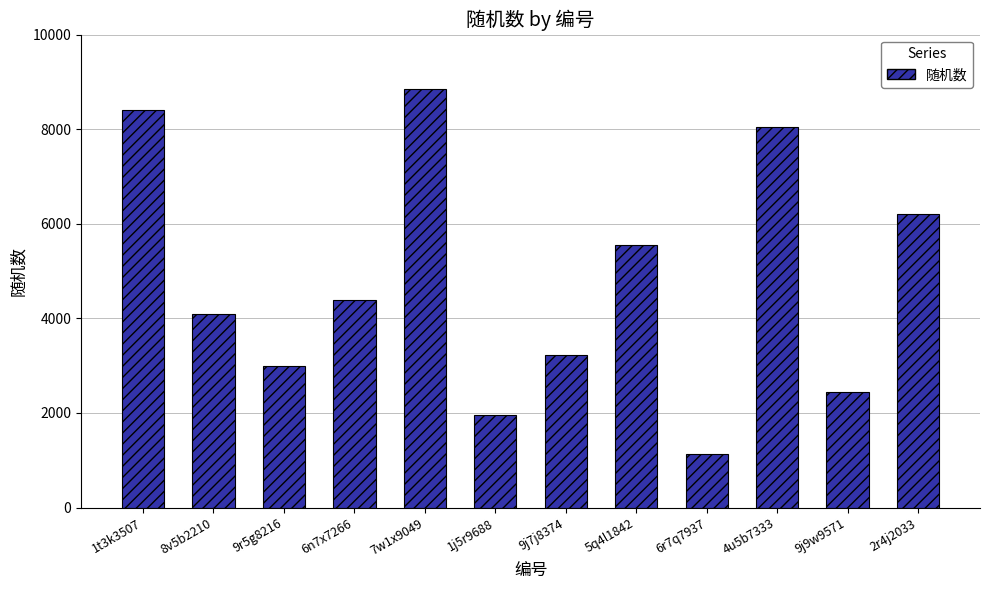

What is the sum of all values?

57271